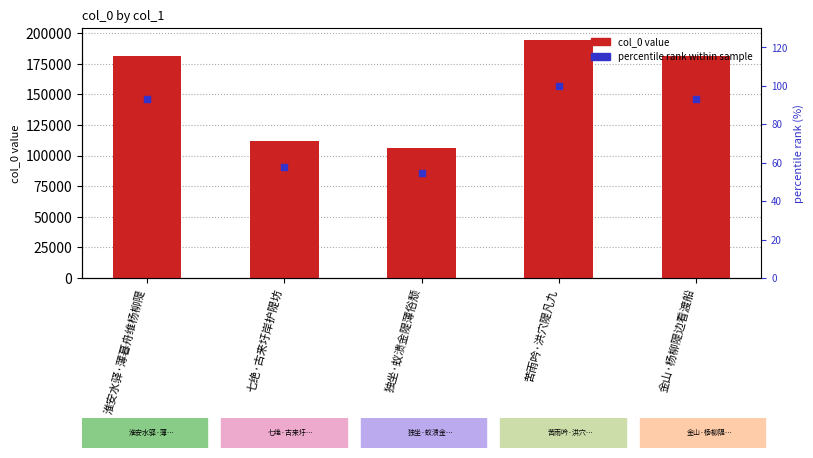

At which category is the sum across all series the highest?

苦雨吟·洪穴隄凡九